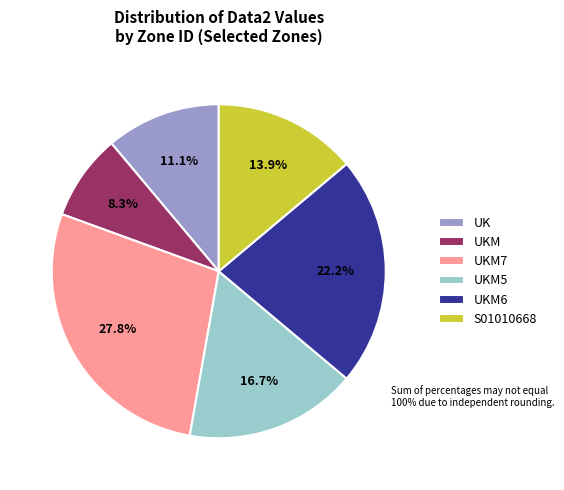

Rank the categories by value from lowest to highest.

UKM, UK, S01010668, UKM5, UKM6, UKM7